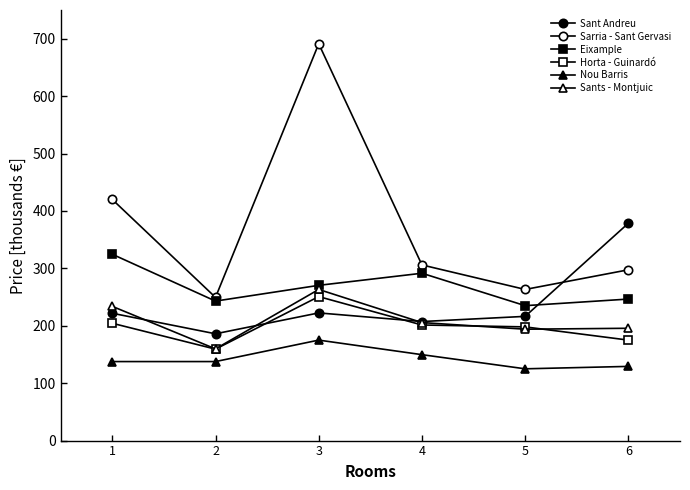

Rank the series by their maximum value, from lowest to highest.

Nou Barris, Horta - Guinardó, Sants - Montjuic, Eixample, Sant Andreu, Sarria - Sant Gervasi